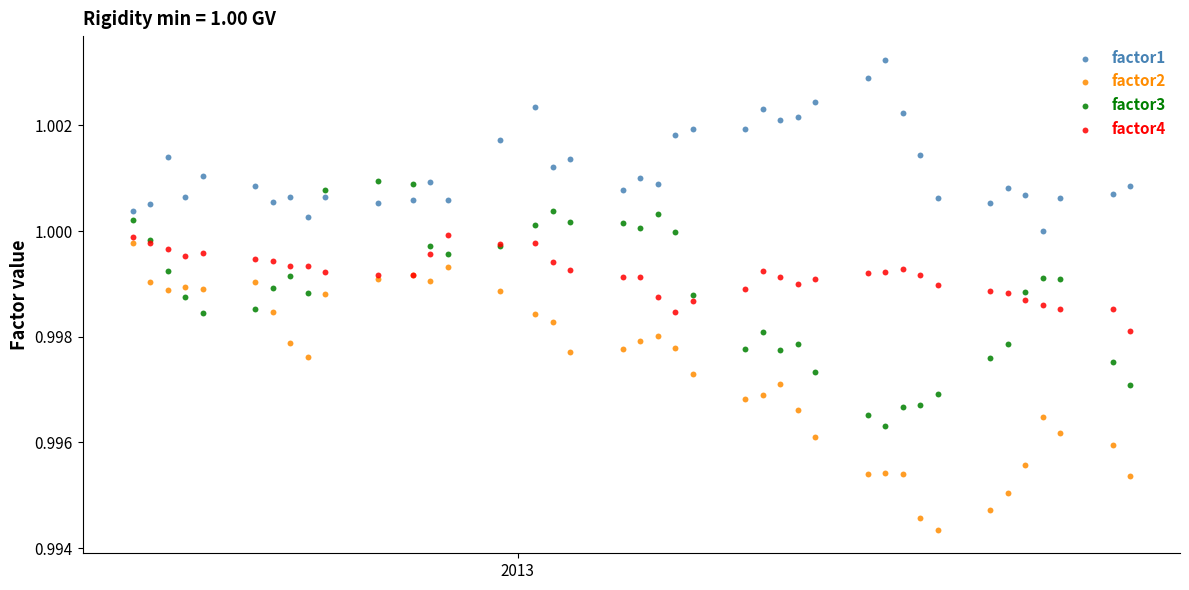

Which series reaches the minimum Y coordinate?

factor2